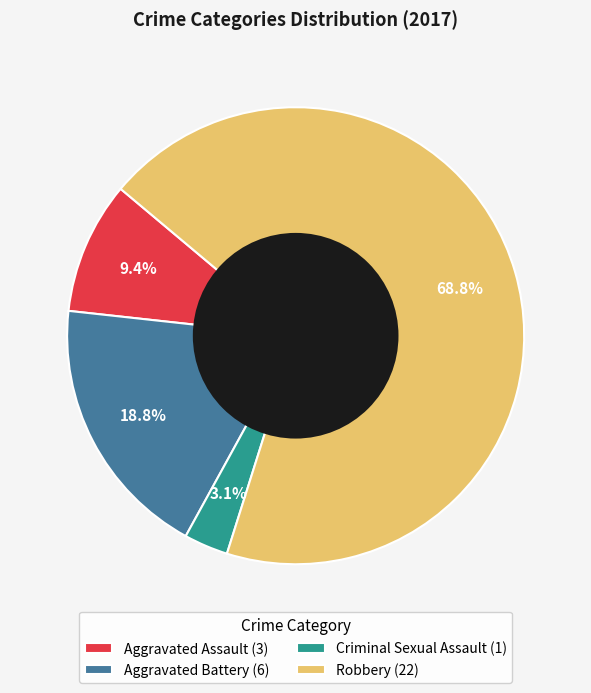

To the nearest percent, what is the combined percentage of Robbery and Aggravated Assault?

78%